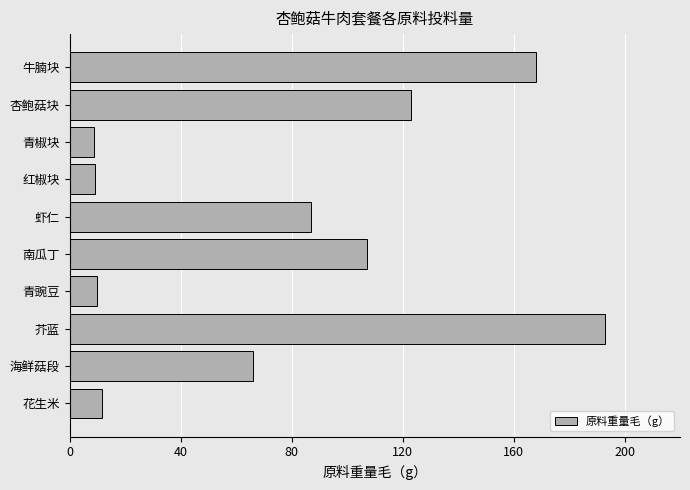

What is the change in value from 虾仁 to 花生米?

-75.5